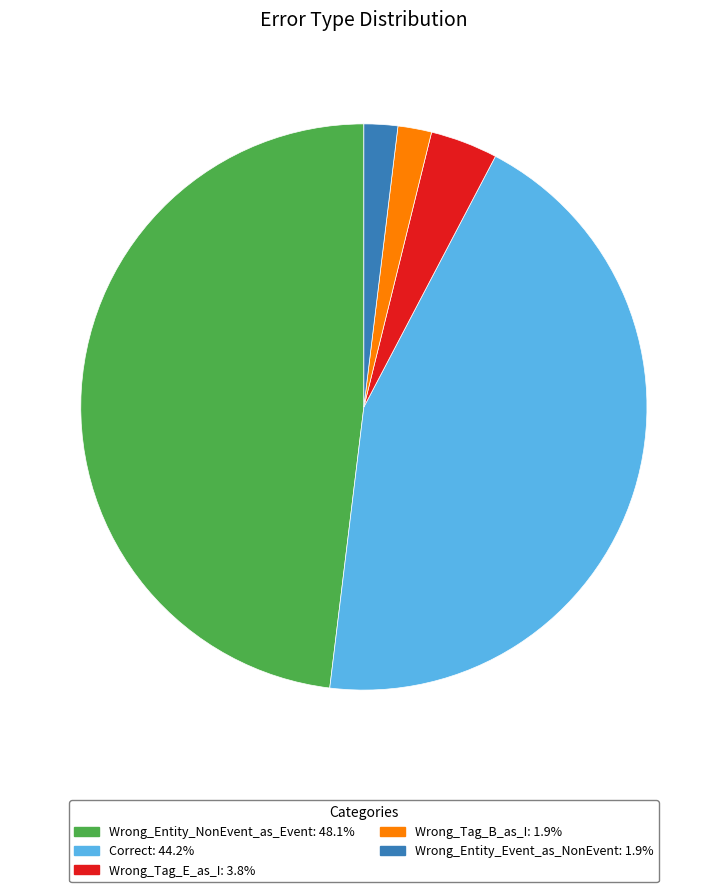

Do Correct and Wrong_Entity_Event_as_NonEvent together represent more than half of the pie?

No